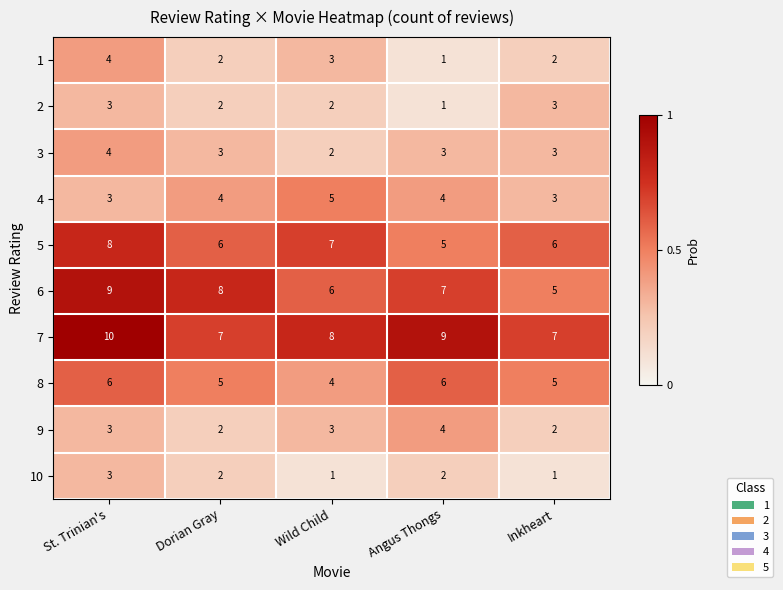

What is the spread (max minus min) of values at Dorian Gray?

6